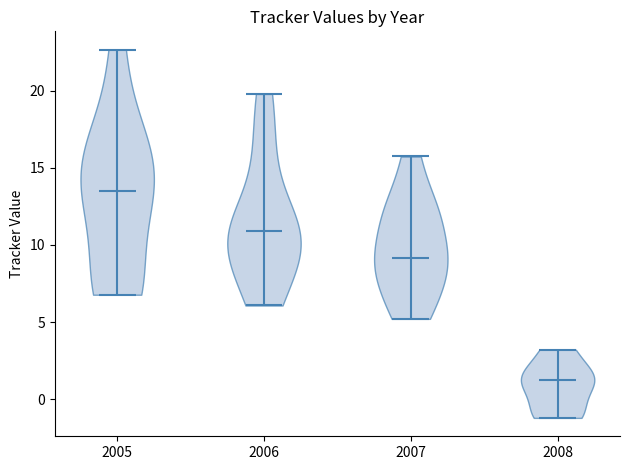

Where does the median line of the violin at x = 2005 sit on the y-axis? The values are not printed on the chart, so give them approximately, as read against the axis.

13.5